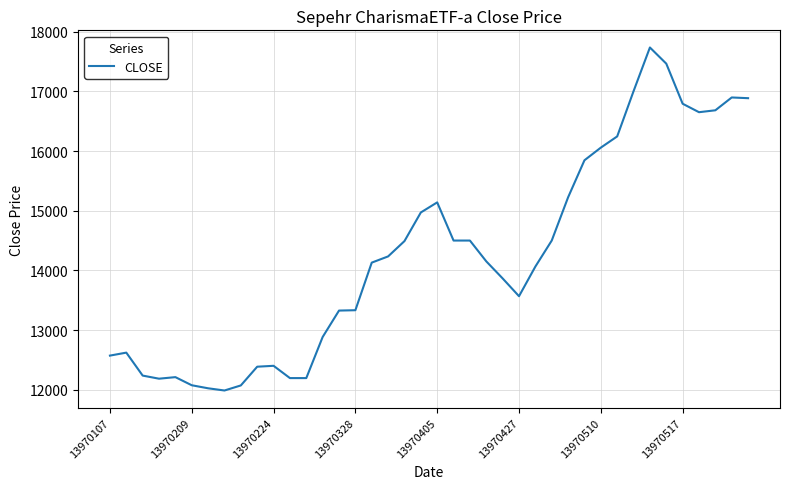

What is the difference between the maximum and minimum values?

5751